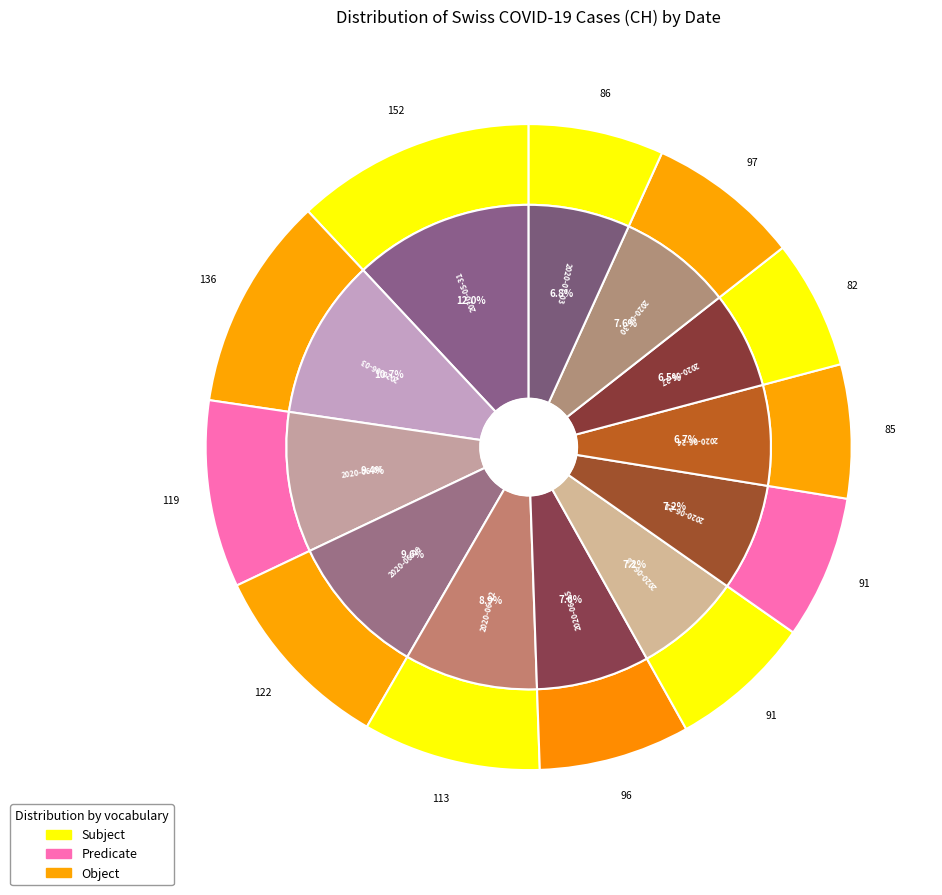

Does any single category account for the majority?

No